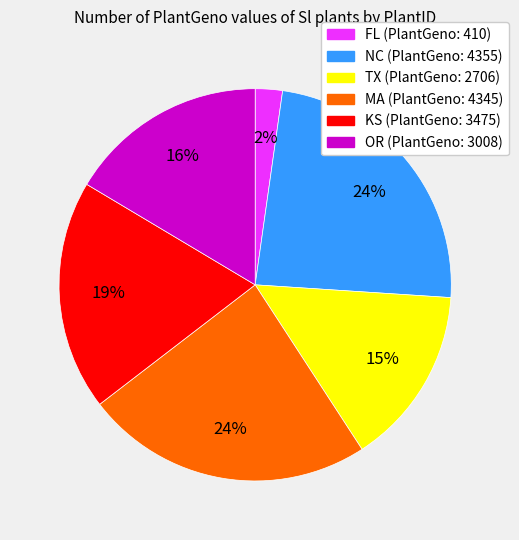

Is there any slice that represents more than half of the pie?

No